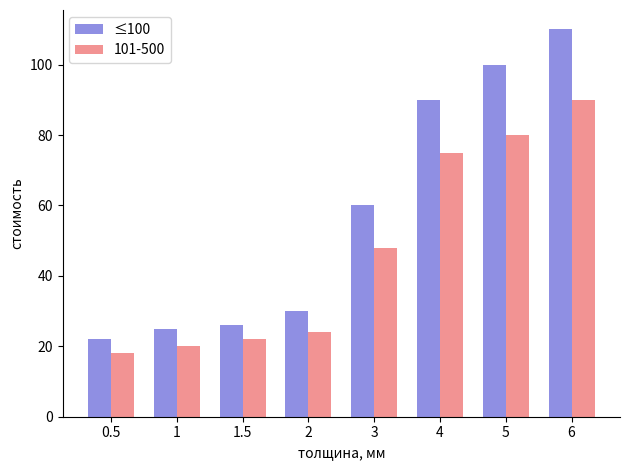

What is the maximum value shown in the chart?

110